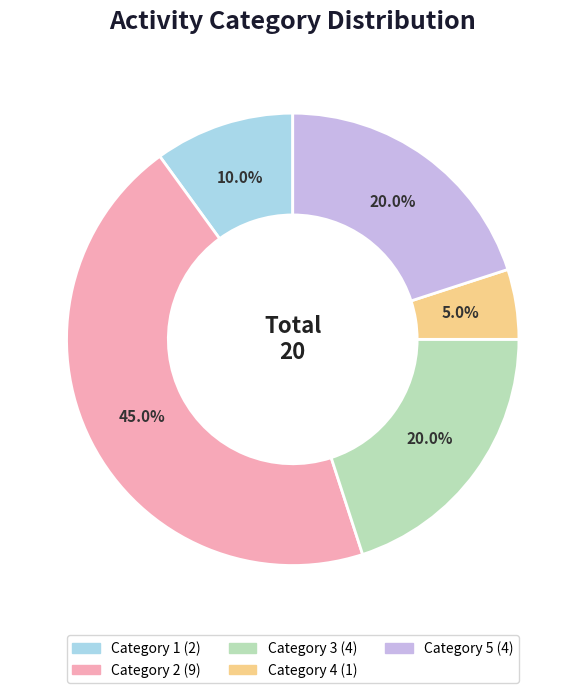

Is there any slice that represents more than half of the pie?

No